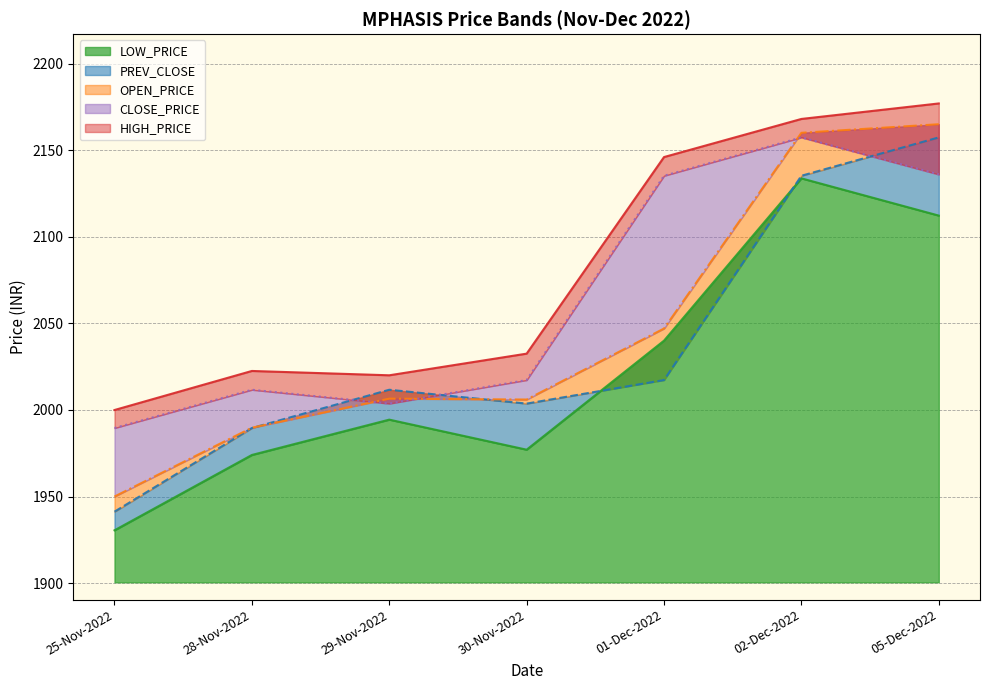

Rank the series by their maximum value, from highest to lowest.

HIGH_PRICE, OPEN_PRICE, PREV_CLOSE, CLOSE_PRICE, LOW_PRICE